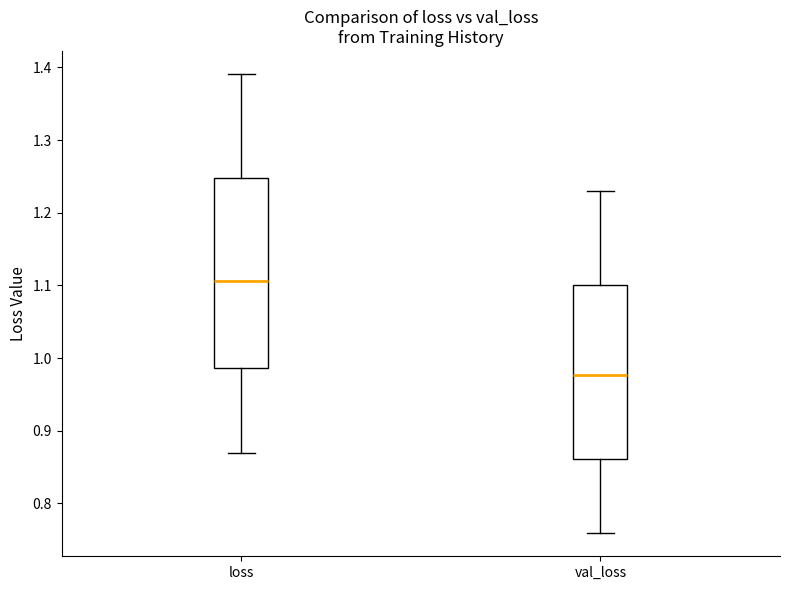

Which box has the highest median line?

loss